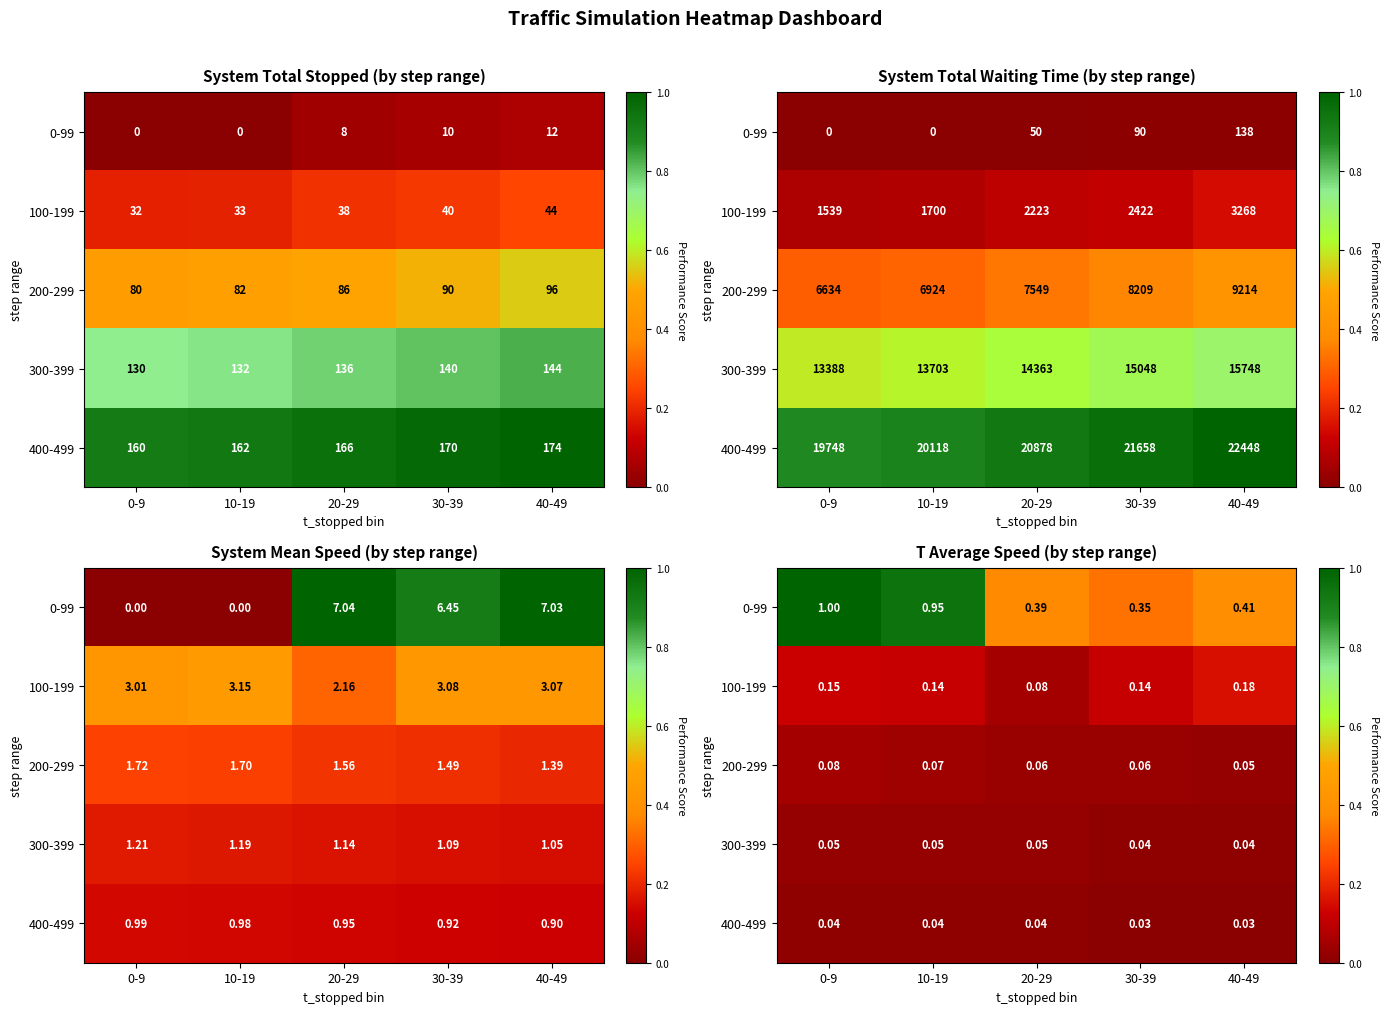

Where is 400-499 nearest to the value 0?

30-39